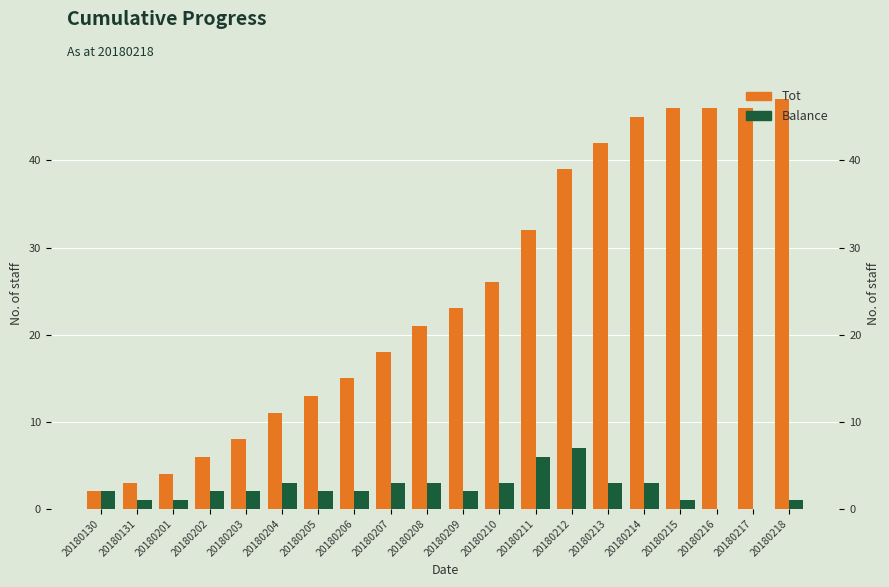

Where is Tot nearest to the value 24?

20180209